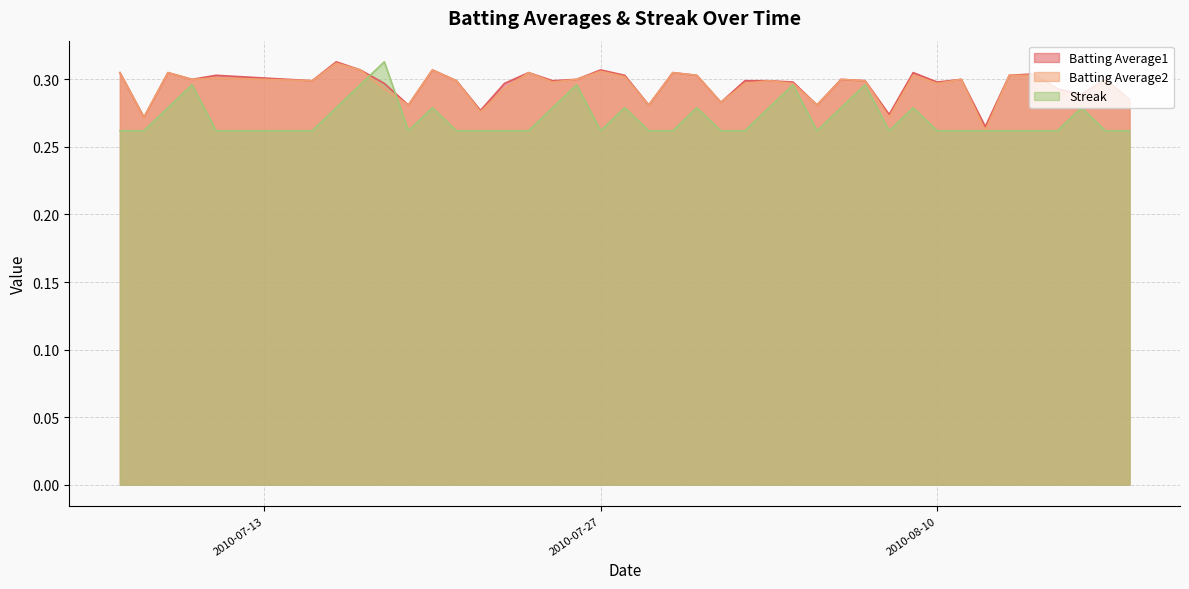

True or false: Batting Average1 has a value of 0.5 at 2010-08-10.

False